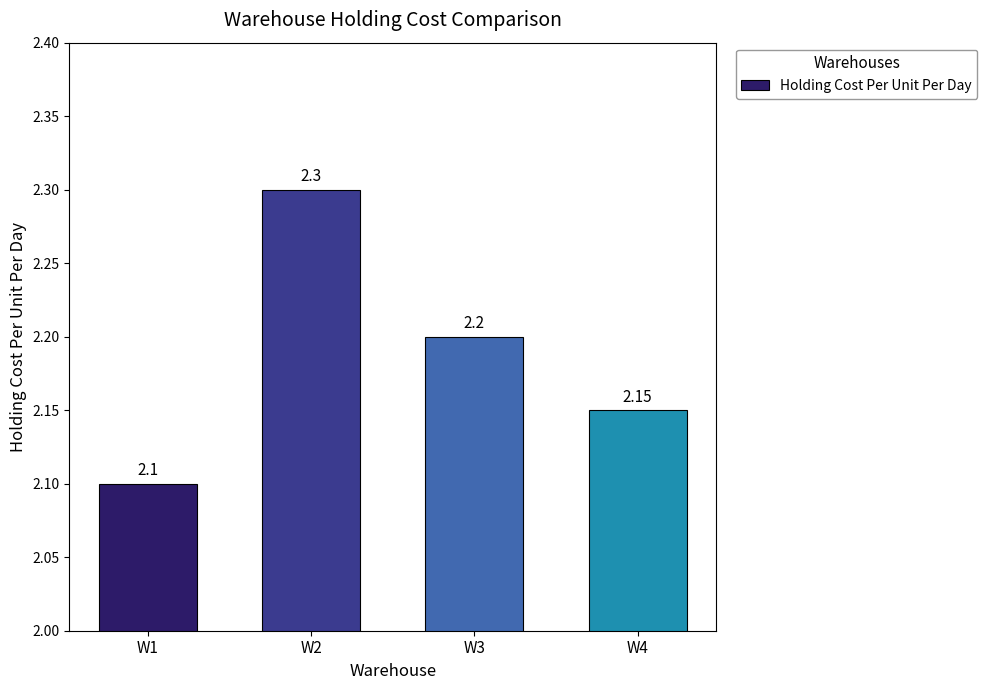

Rank the categories by value from lowest to highest.

W1, W4, W3, W2